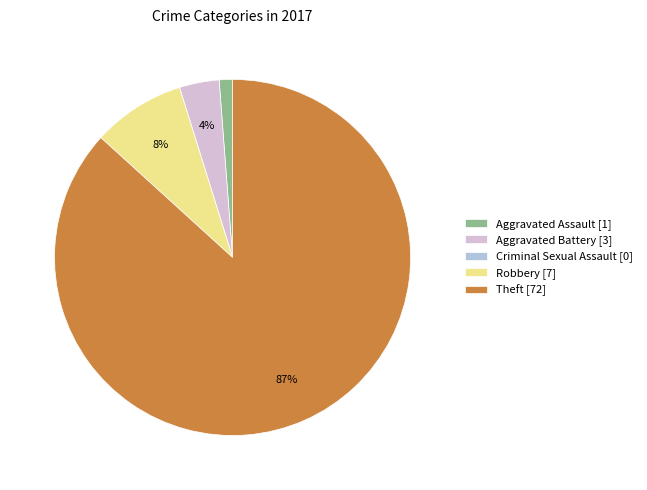

Which has a higher value, Theft [72] or Aggravated Assault [1]?

Theft [72]